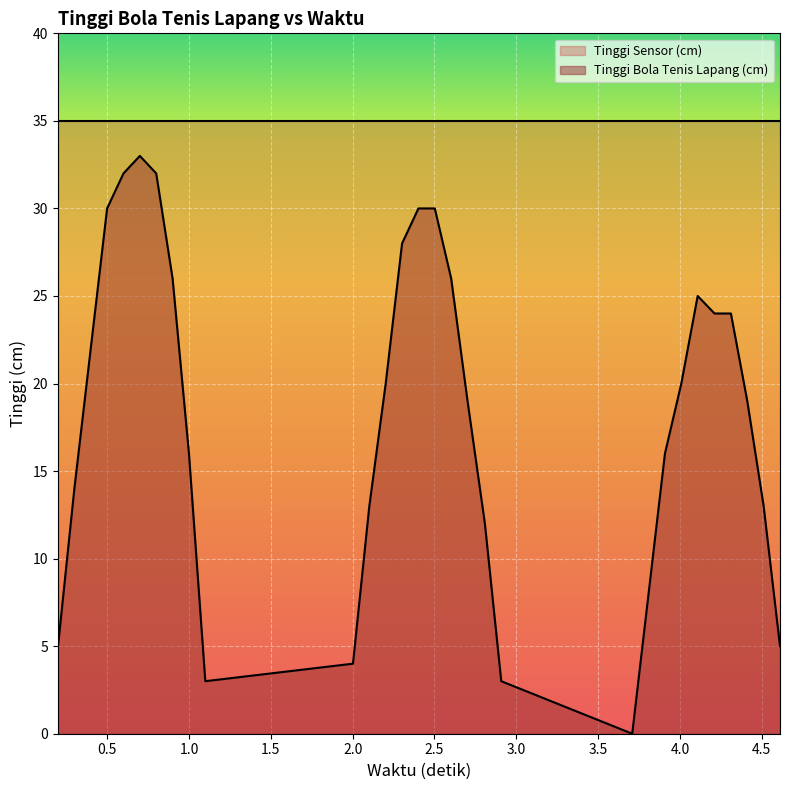

Which series has the largest total across all categories?

Tinggi Sensor (cm)